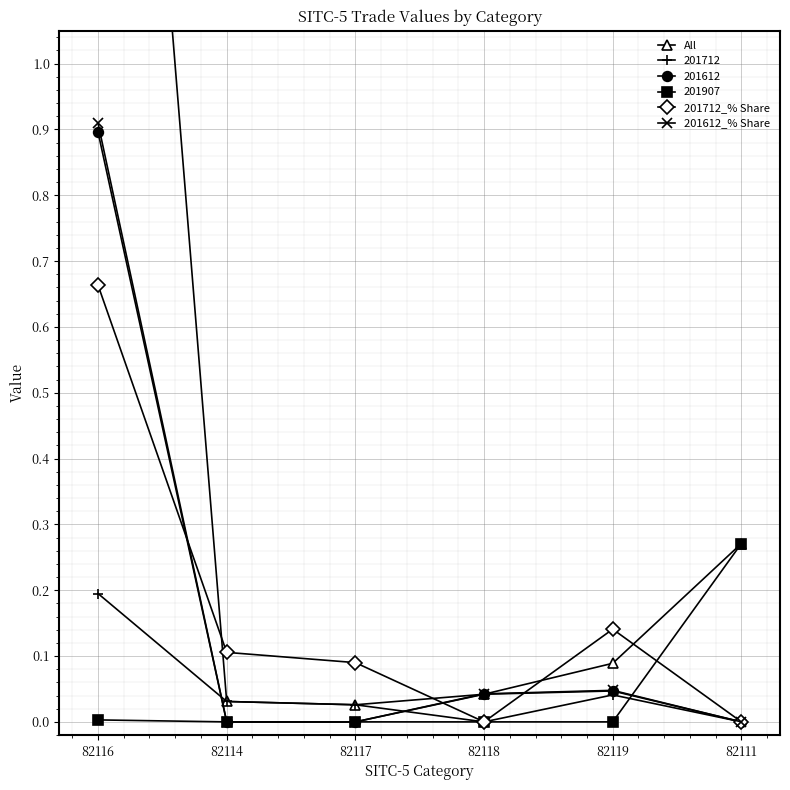

Read the 201712_% Share value at 82119.

0.1